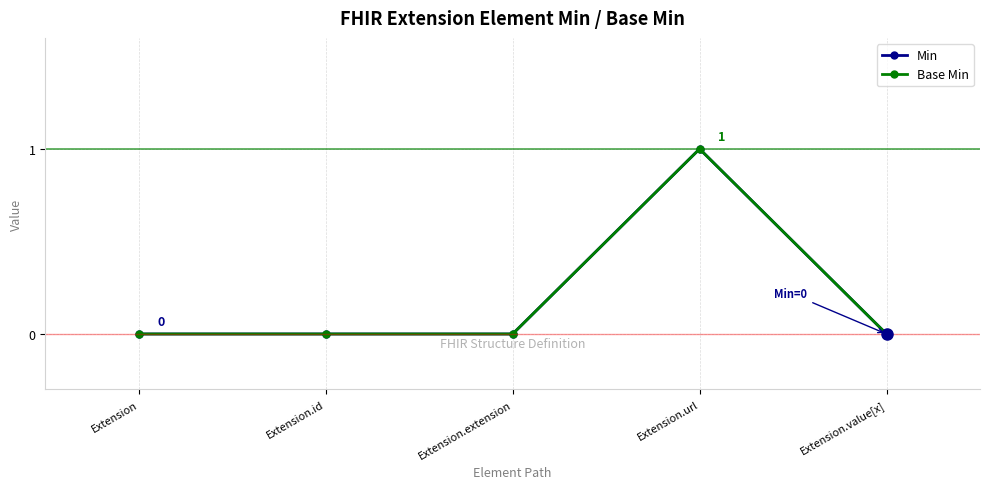

True or false: Min and Base Min intersect in this chart.

False